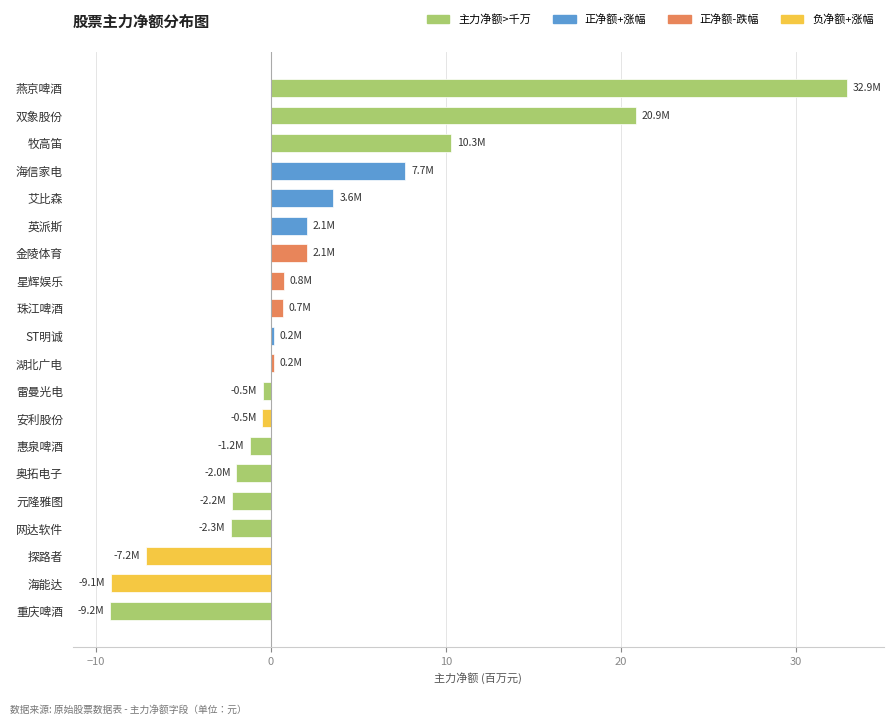

Between 湖北广电 and 星辉娱乐, which is larger?

星辉娱乐